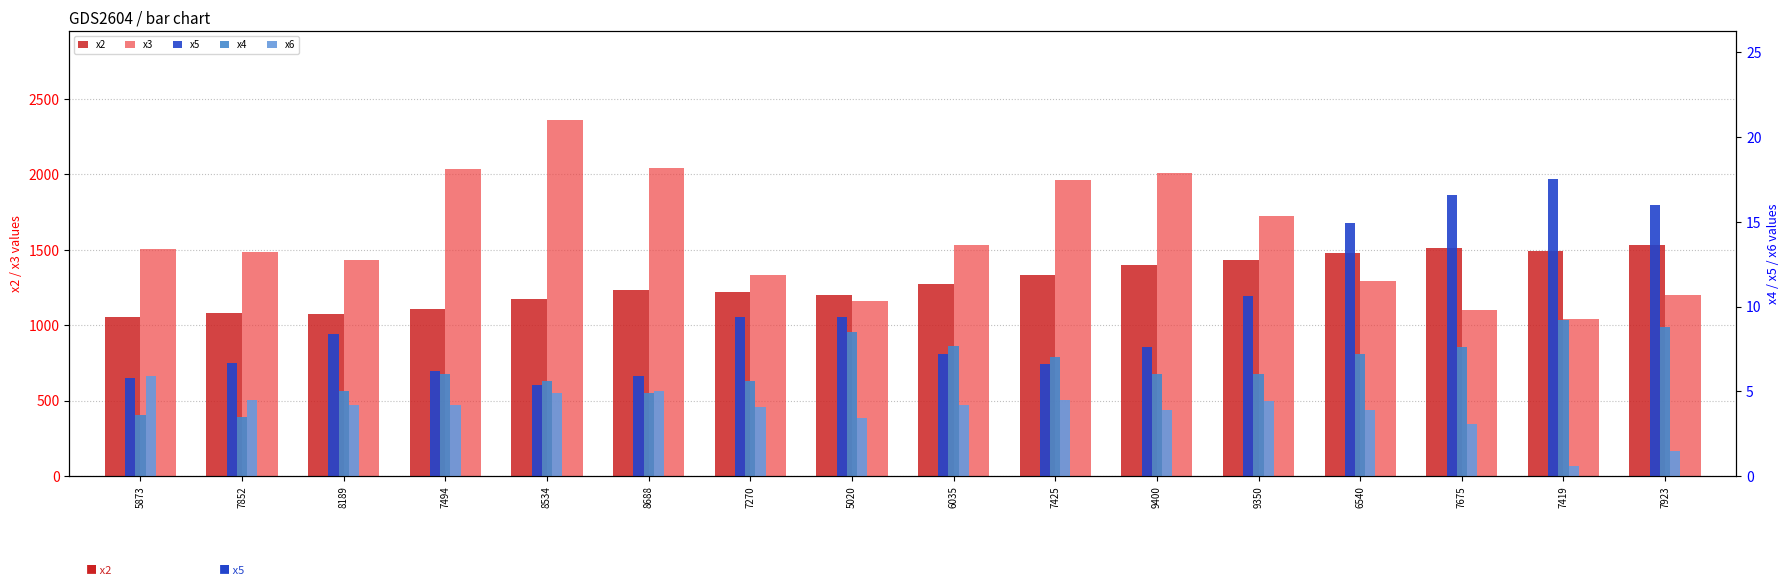

At which category does the chart reach its peak across all series?

8534